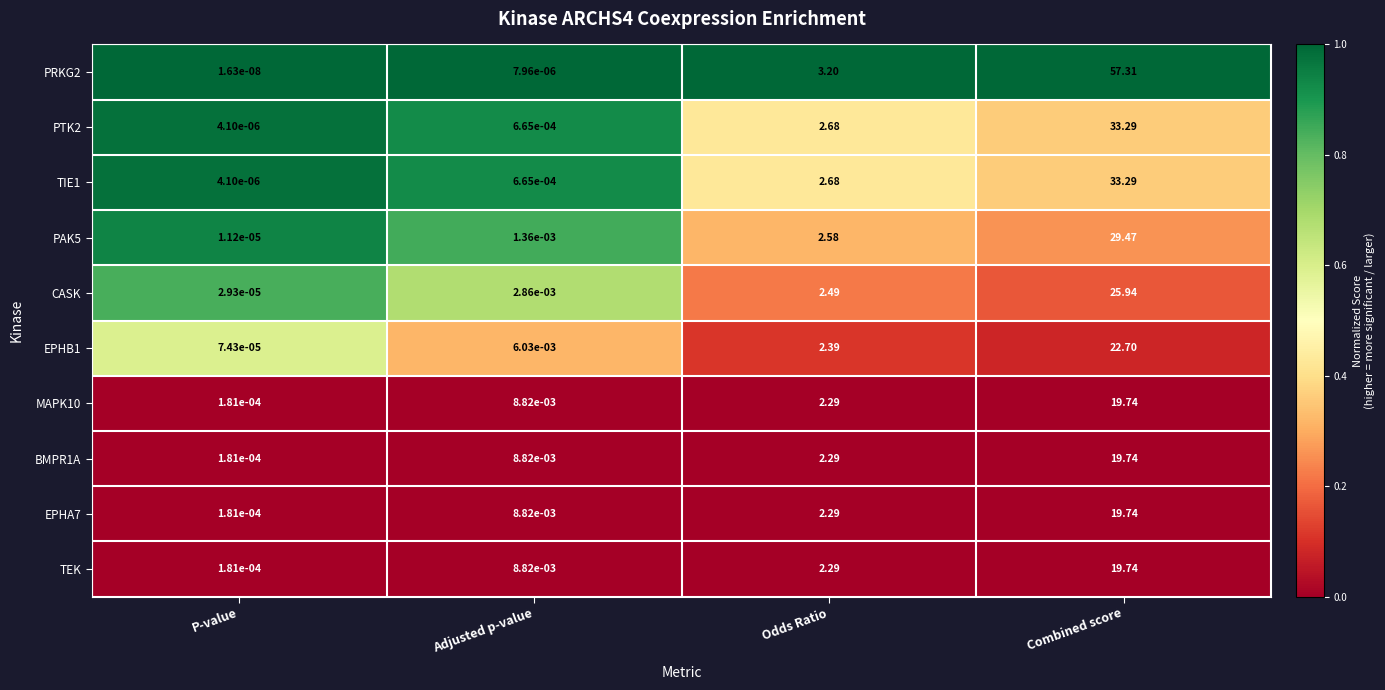

Which series has the largest total across all categories?

PRKG2